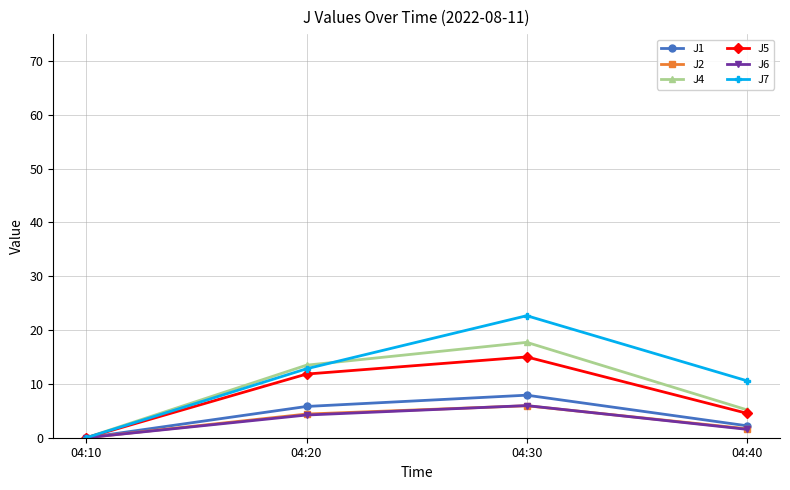

At which label does J6 first exceed 4?

04:20